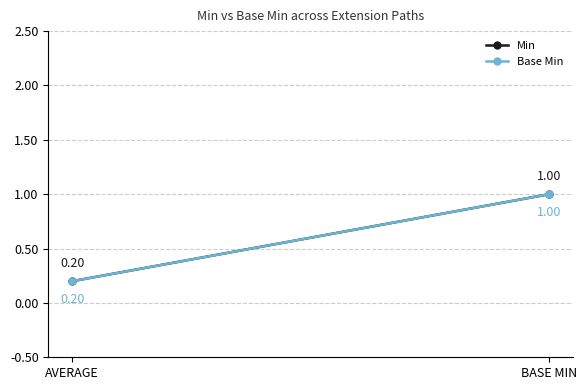

What is the average value of the Min series?

0.6